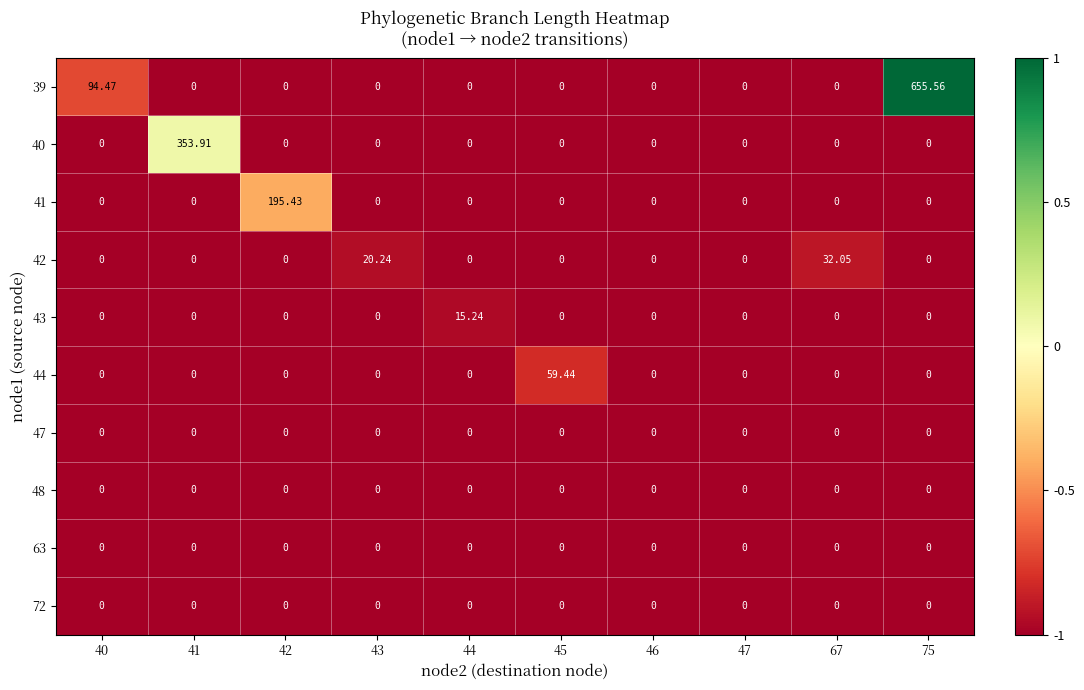

How many distinct data groups are displayed?

10